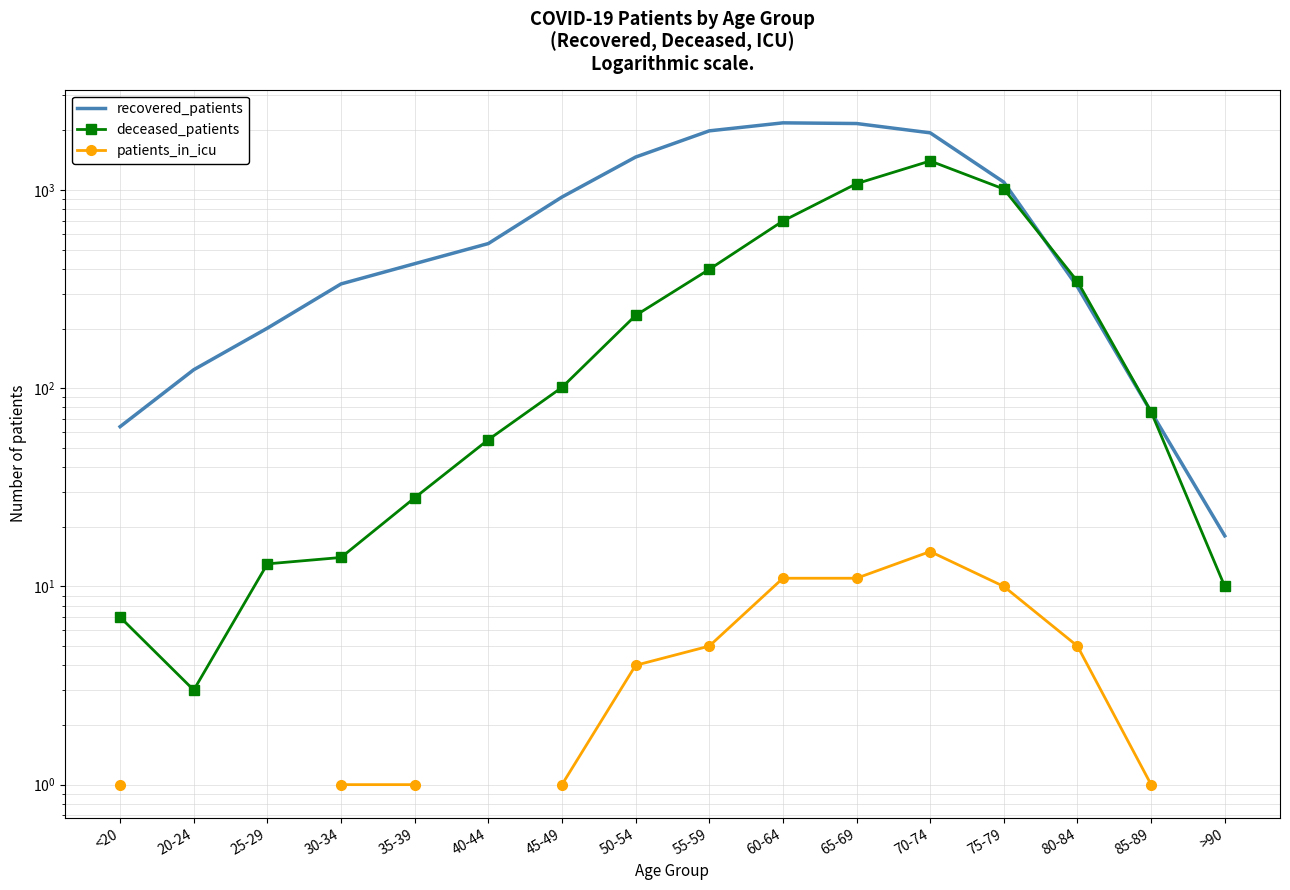

What is the value of the recovered_patients point at the 9th from the left?

1989.0